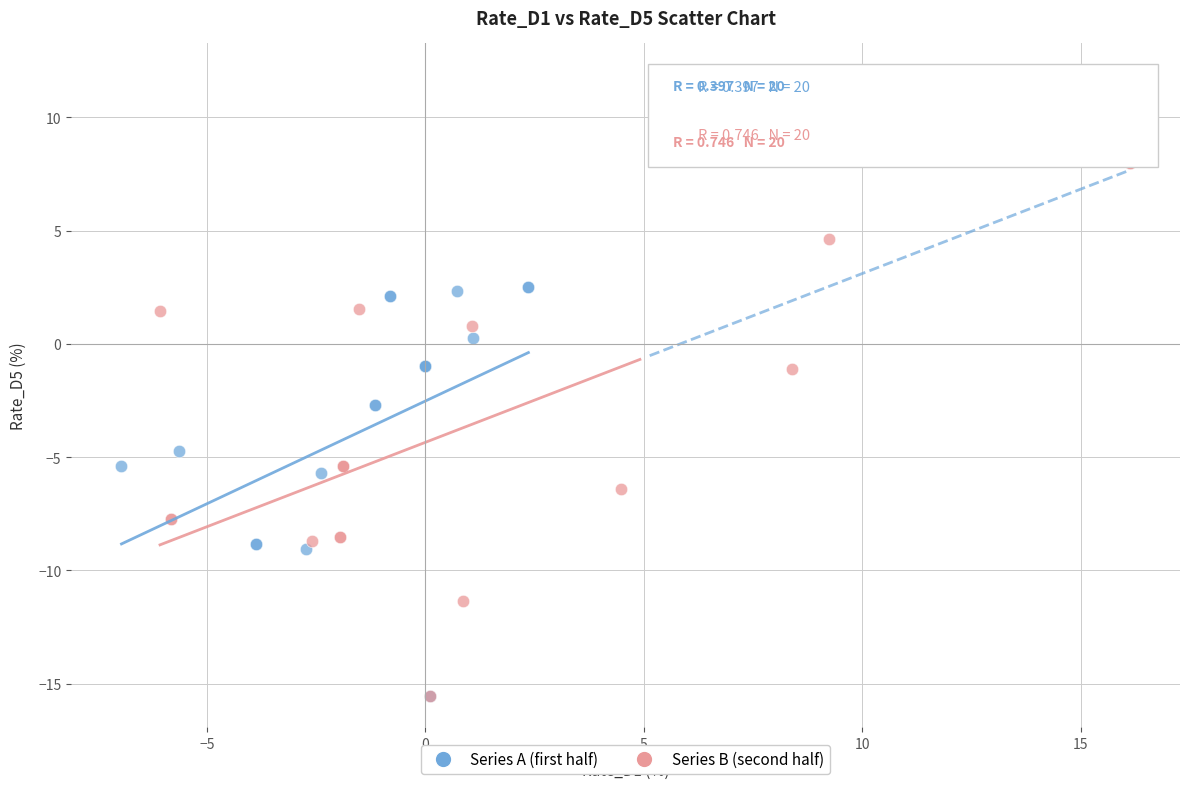

Which series has the widest spread of Y values?

Series B (second half)